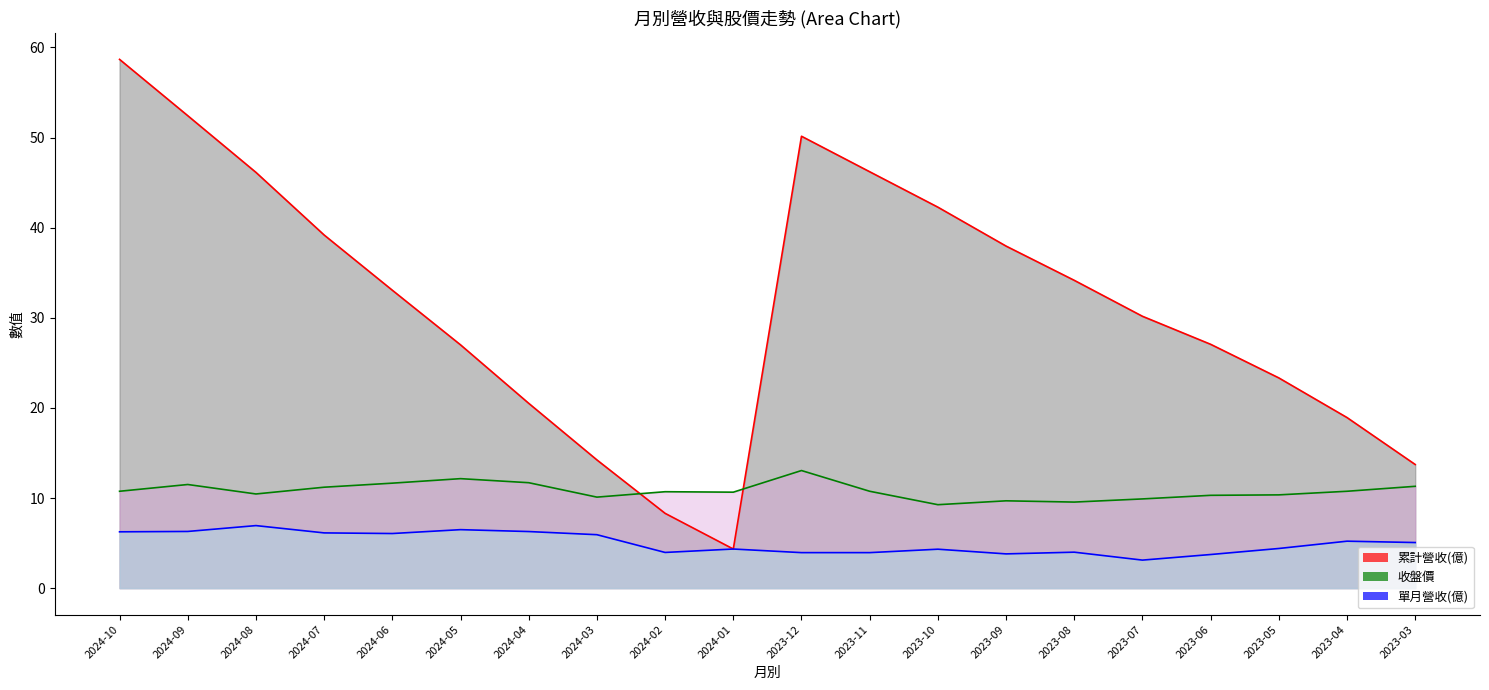

At 2023-04, list the series in order from smallest to largest.

單月營收(億), 收盤價, 累計營收(億)